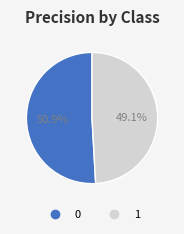

How much of the chart is everything except 0?

49.1%